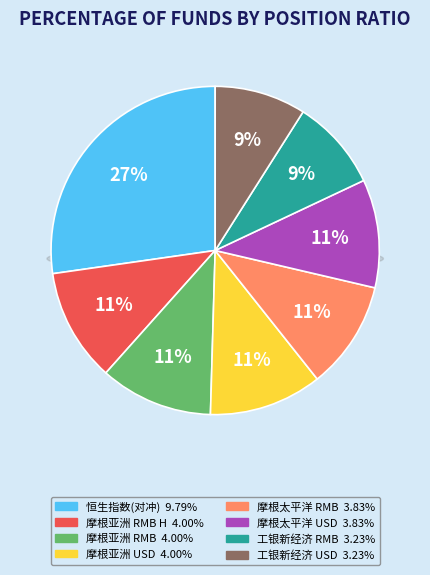

Combined, what portion of the pie is 摩根亚洲增长基金 acc USD and 工银瑞信新经济灵活配置混合QDII人民币?

20.1%